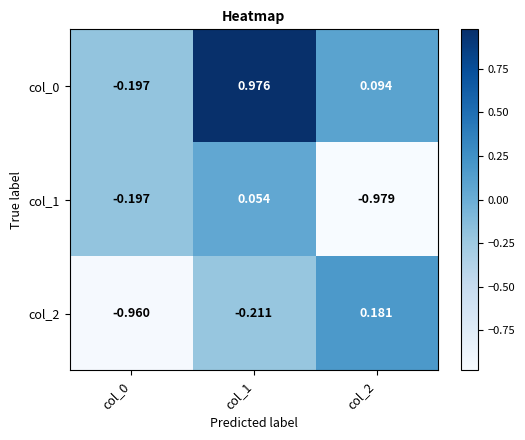

How many data points in col_0 are above 0?

2